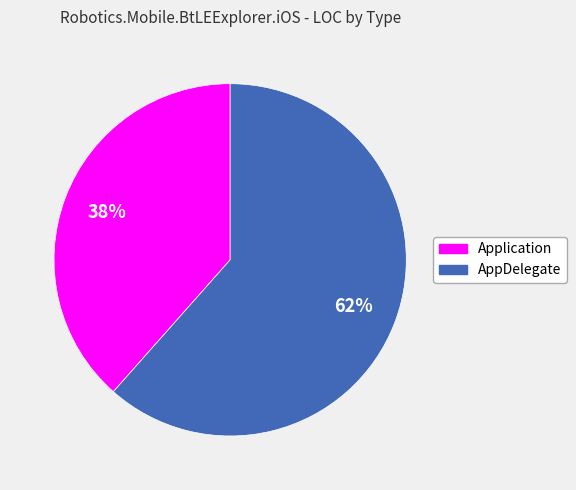

Is there a majority slice in this chart?

Yes